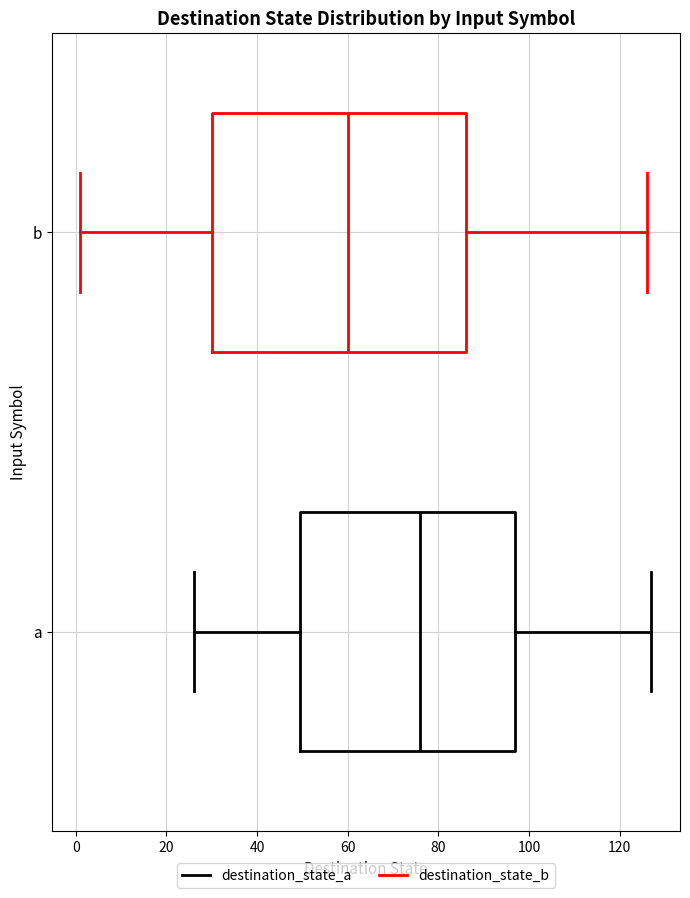

Reading bottom to top, transcribe this box plot: for each box, give where its median line is, the range the box spans, and where its two whiskers end, as read against the x-axis. The values are not printed on the chart, so give them approximately, as read against the axis.

a: median 76, box 50 to 98, whiskers 26 to 128
b: median 60, box 30 to 86, whiskers 2 to 126